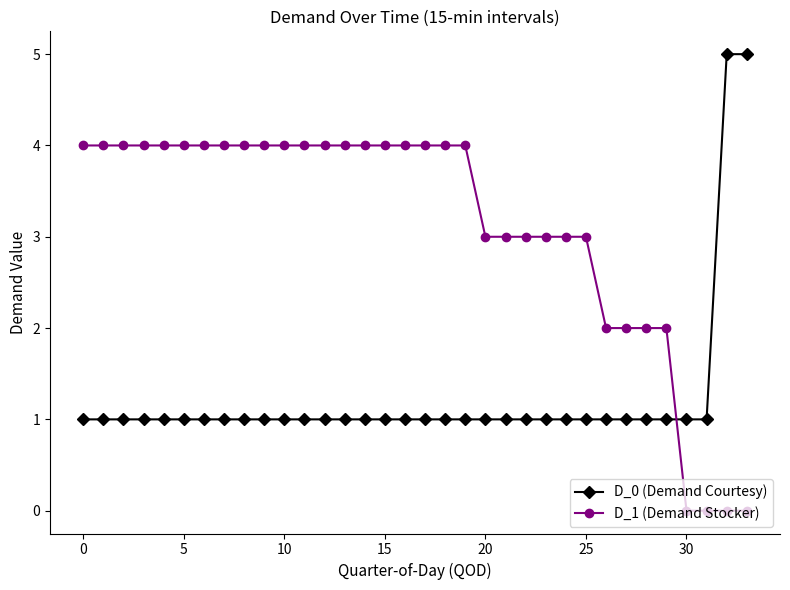

List the series in order of their peak value, lowest first.

D_1 (Demand Stocker), D_0 (Demand Courtesy)